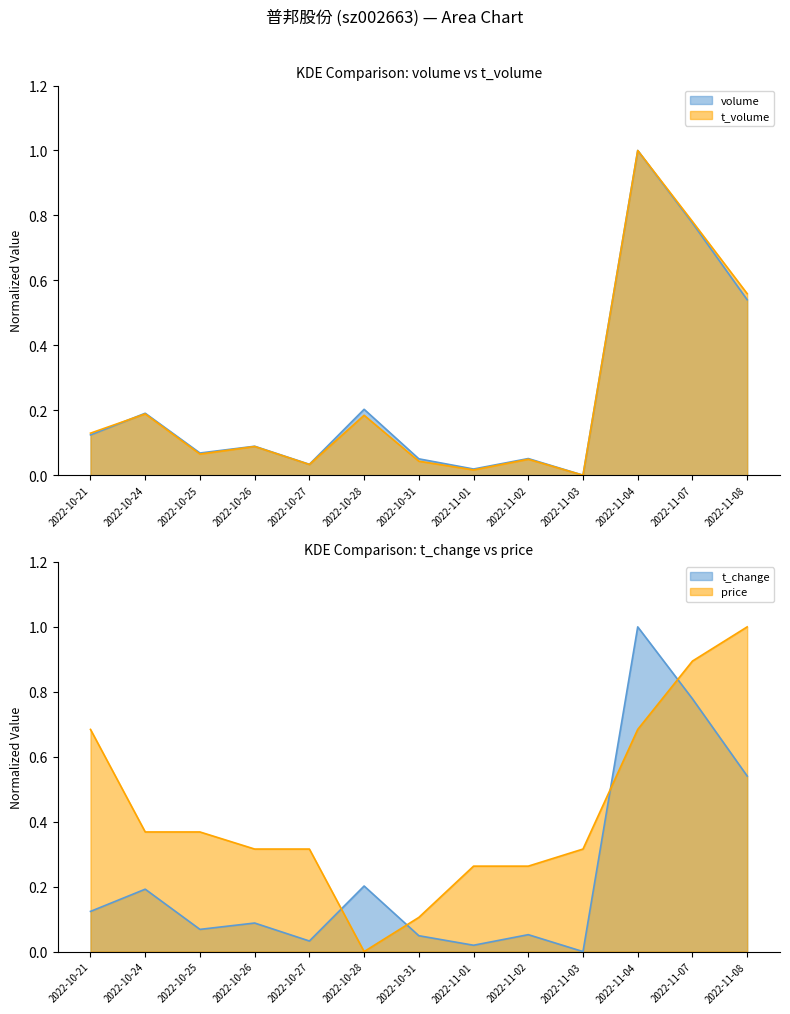

What is the difference between the second highest and second lowest values in the t_volume series?

0.8